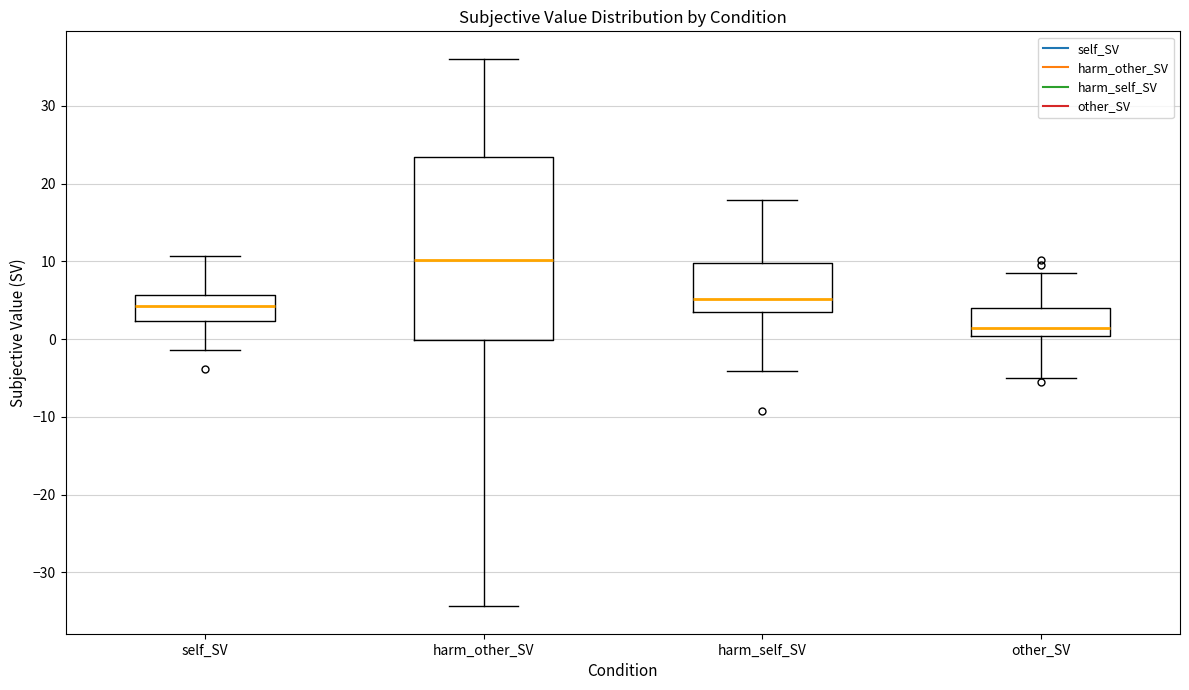

Reading left to right, read every box against the y-axis: the position of its median line, the range the box covers, and the ends of its whiskers. The values are not printed on the chart, so give them approximately, as read against the axis.

self_SV: median 4, box 2 to 6, whiskers -1 to 11
harm_other_SV: median 10, box 0 to 23, whiskers -34 to 36
harm_self_SV: median 5, box 4 to 10, whiskers -4 to 18
other_SV: median 1, box 0 to 4, whiskers -5 to 9